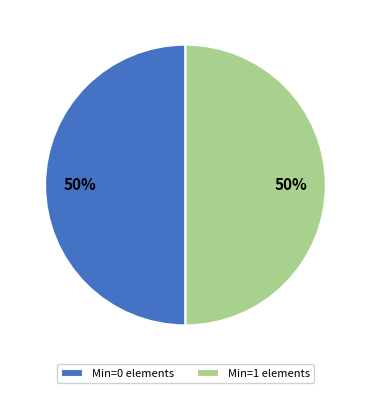

The Min=0 elements slice represents 50% of the pie. True or false?

True